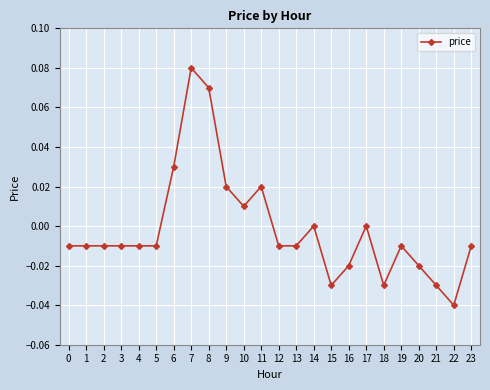

How many categories are shown in the chart?

24